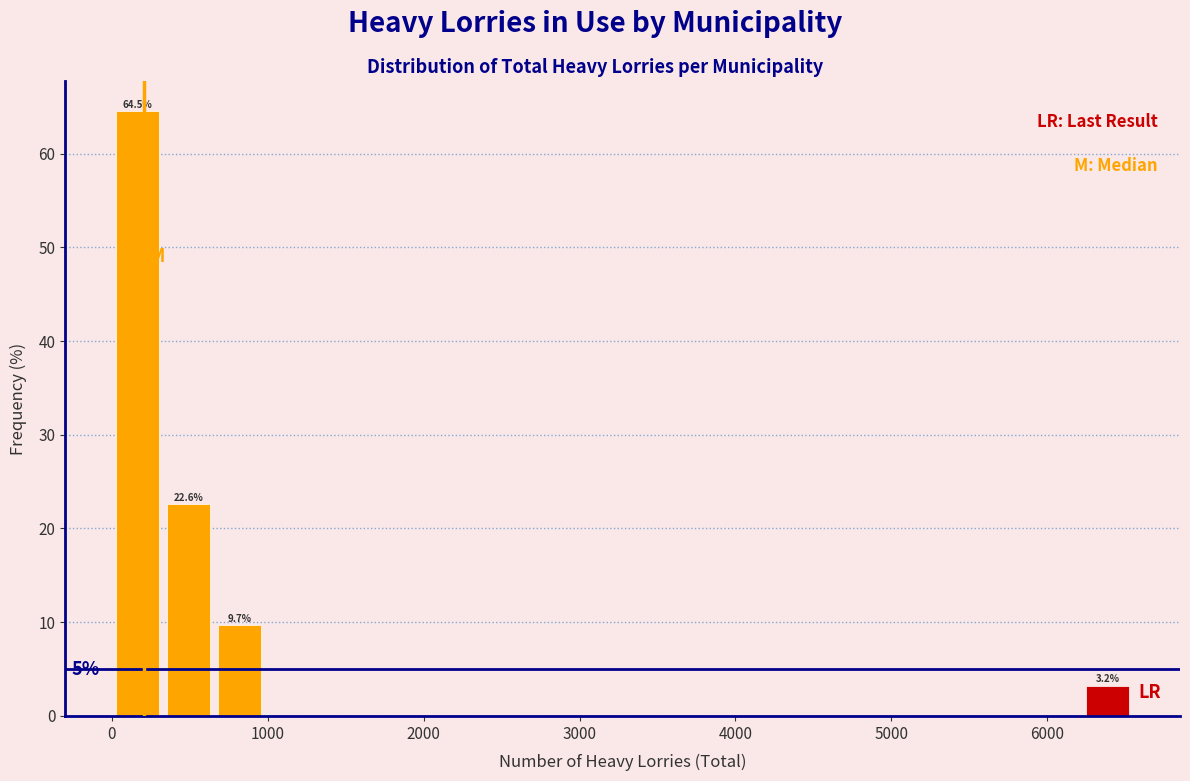

Around what value on the x-axis is the tallest bar? Give the approximate position of its centre, as read against the axis.

200